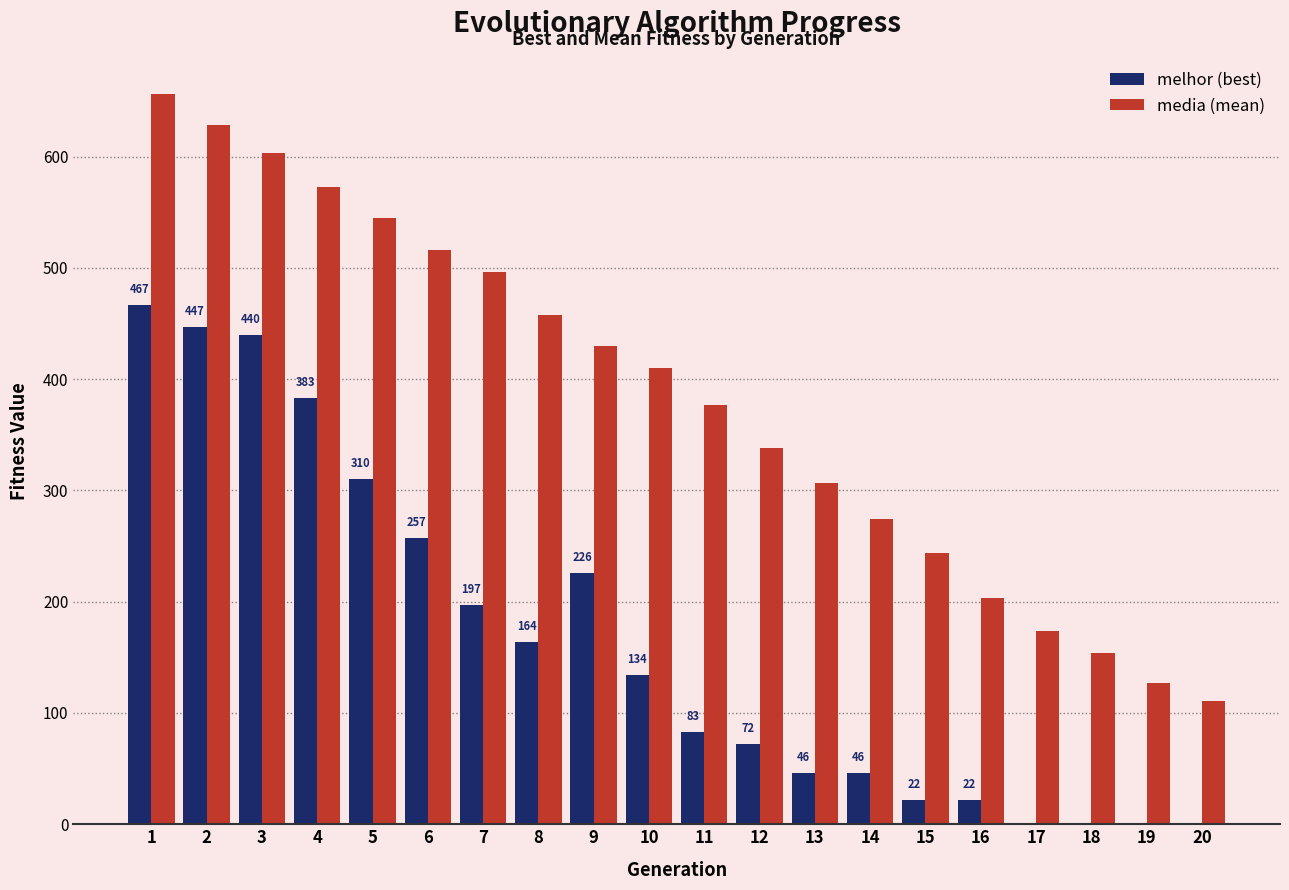

What is the greatest value displayed?

656.6